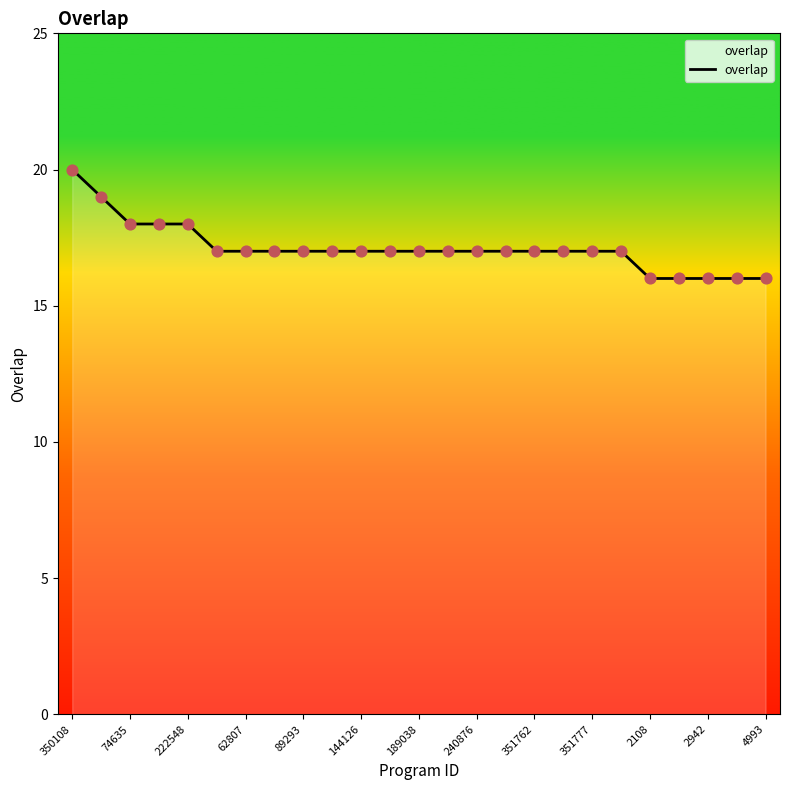

What is the maximum value shown in the chart?

20